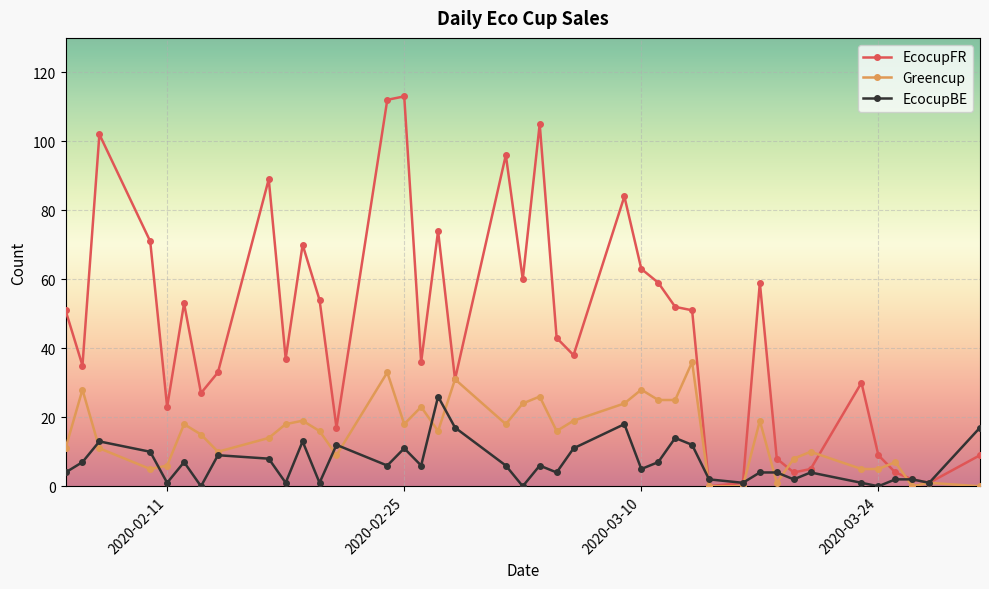

Which series has the largest total across all categories?

EcocupFR